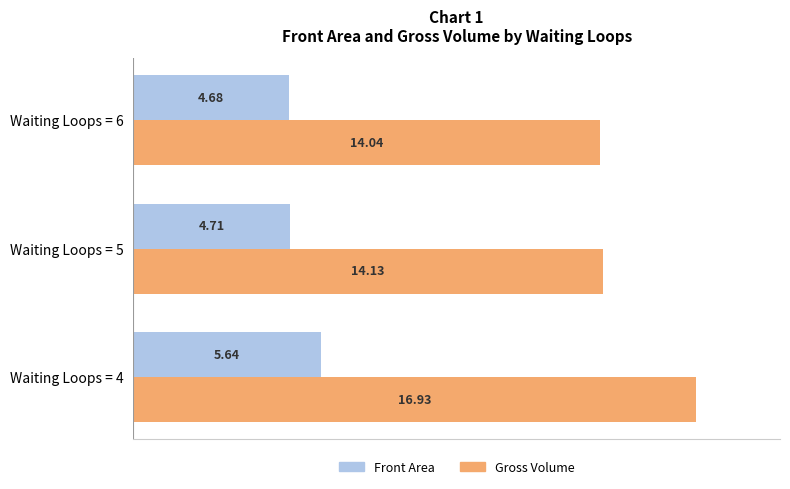

What is the highest value of the Gross Volume series?

16.9